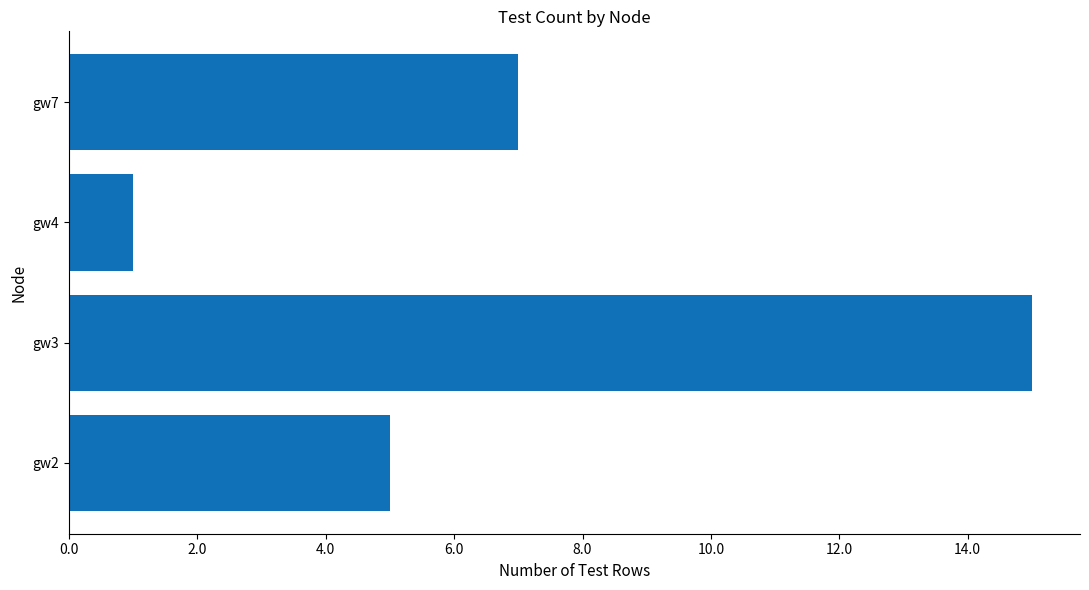

How many categories are shown in the chart?

4